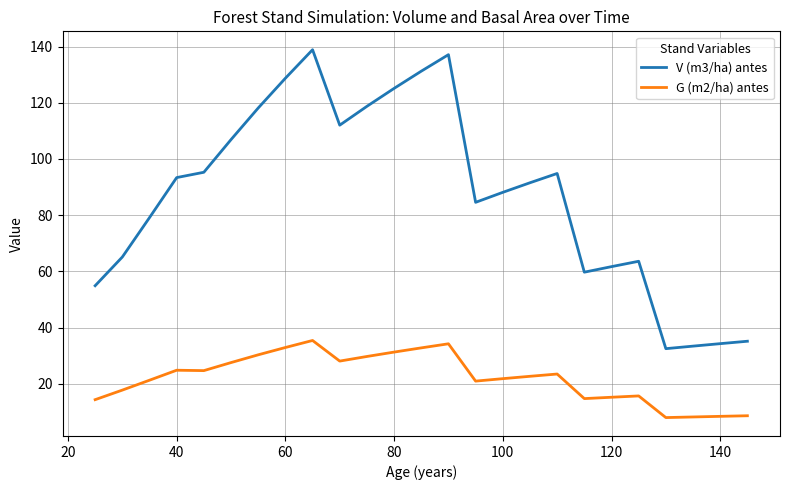

Which series has the largest total across all categories?

V (m3/ha) antes